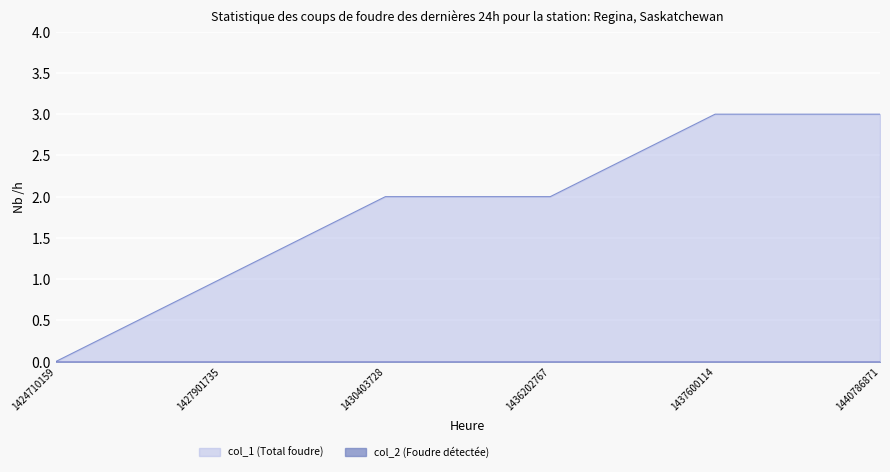

List the labels in order of value, smallest first.

1424710159, 1427901735, 1430403728, 1436202767, 1437600114, 1440786871